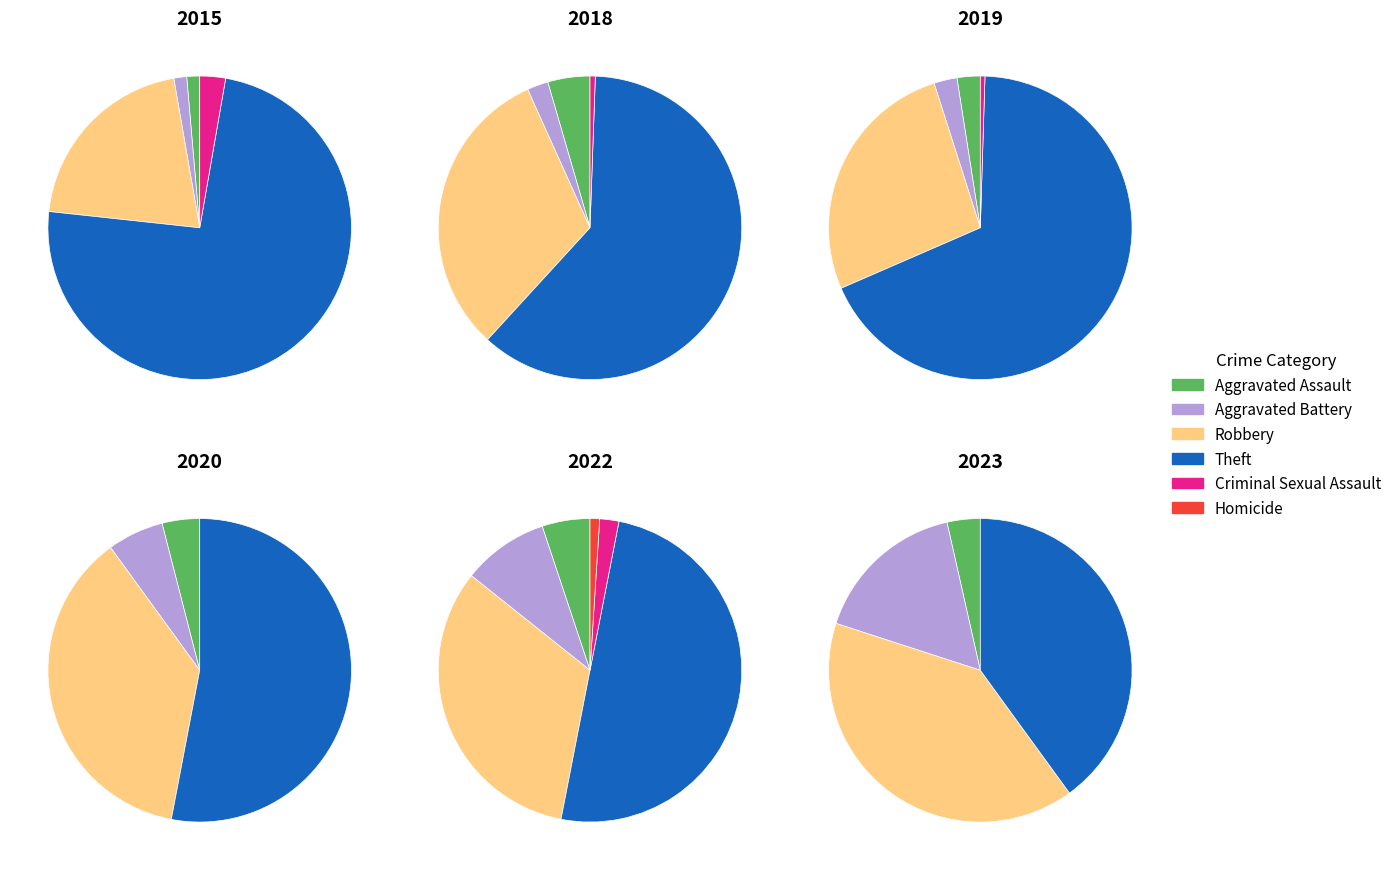

Is there any slice that represents more than half of the pie?

Yes